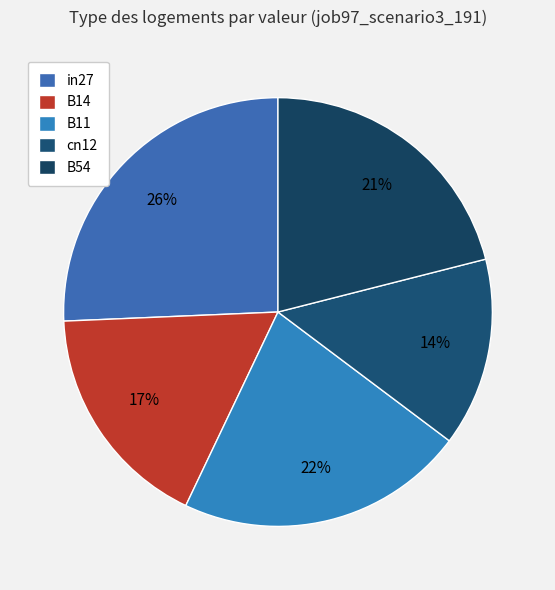

How many segments does this pie chart have?

5